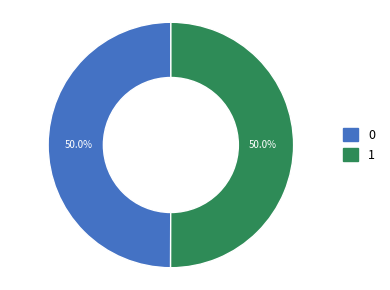

Combined, do 1 and 0 account for over 50%?

Yes